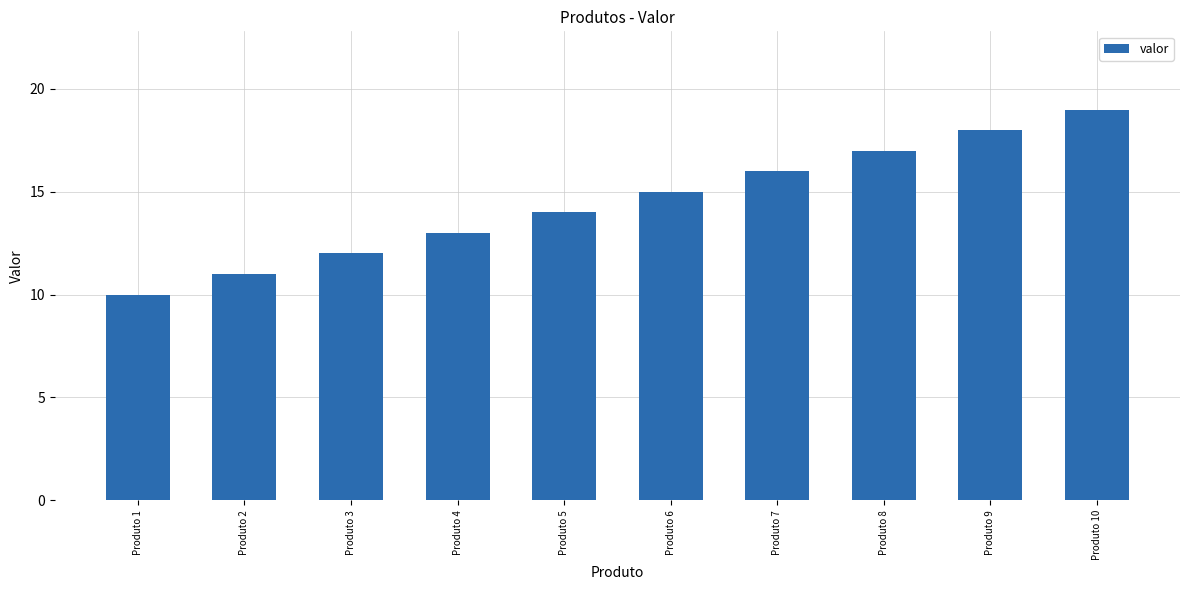

Which has a higher value, Produto 2 or Produto 3?

Produto 3